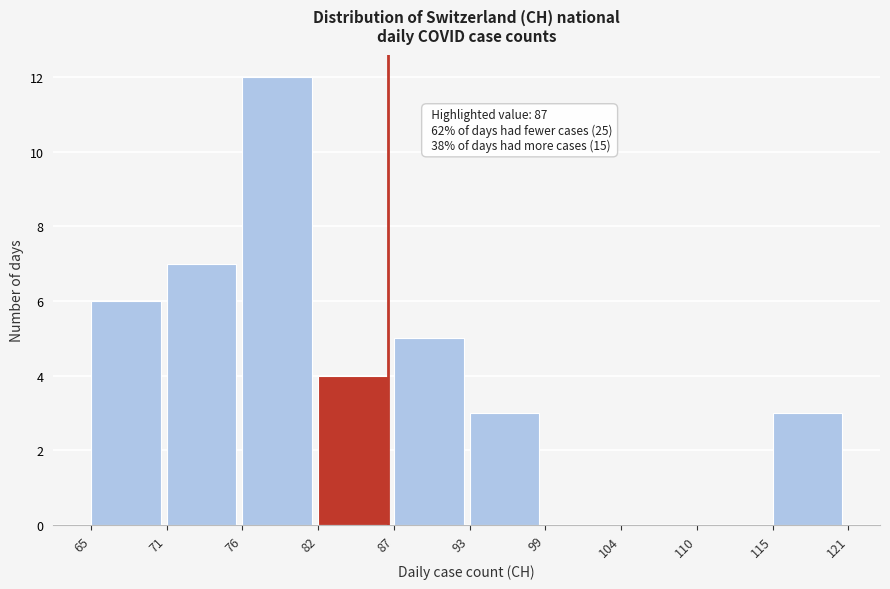

Which range on the x-axis has the tallest bar?

76 to 82